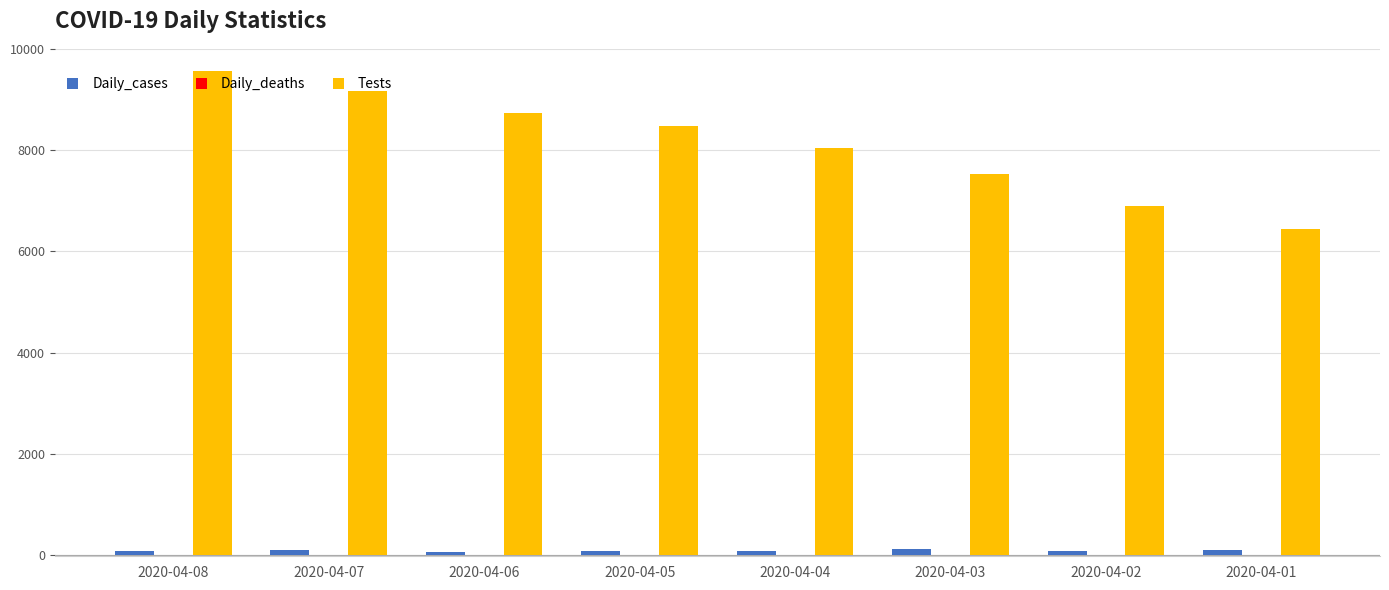

Between 2020-04-08 and 2020-04-03, which series saw the biggest shift?

Tests